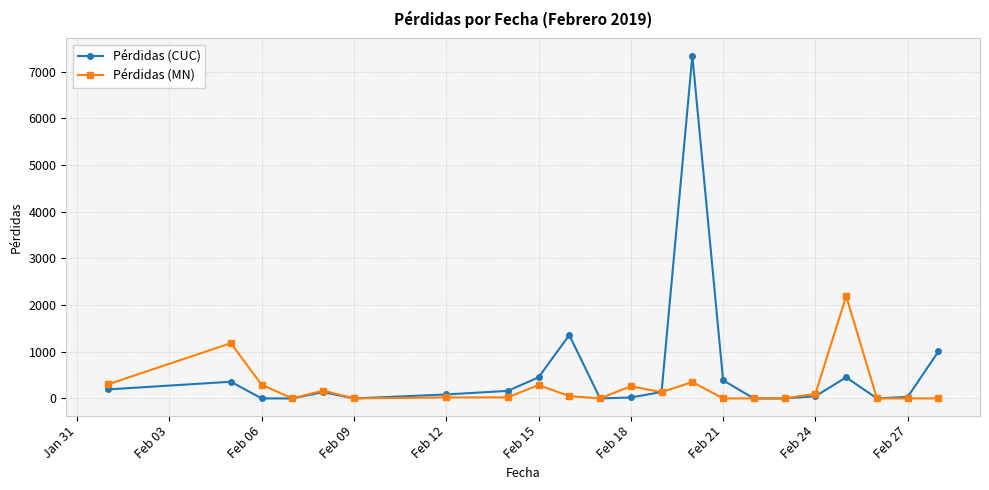

What is the difference between the maximum and minimum values in the Pérdidas (CUC) series?

7348.2